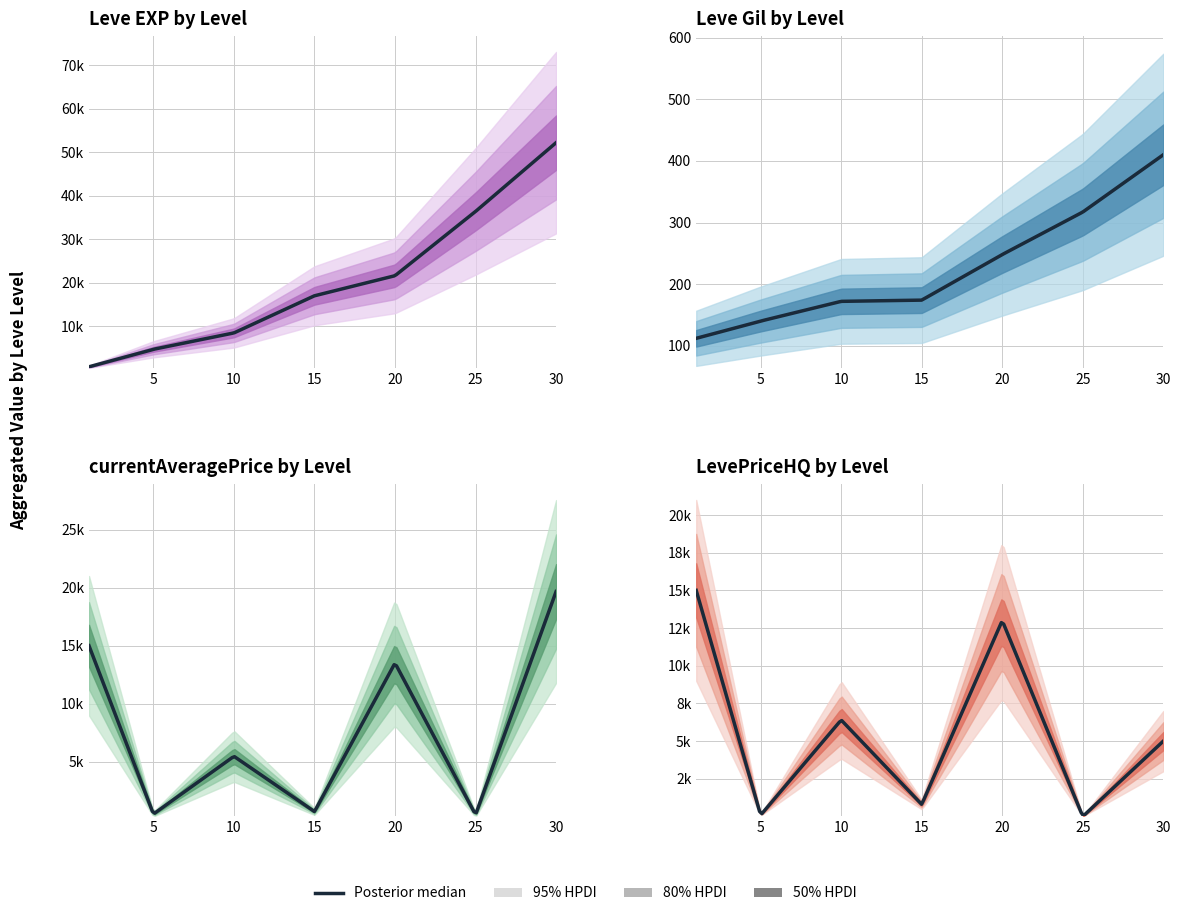

What is the difference between the second highest and minimum values in the Leve EXP series?

35760